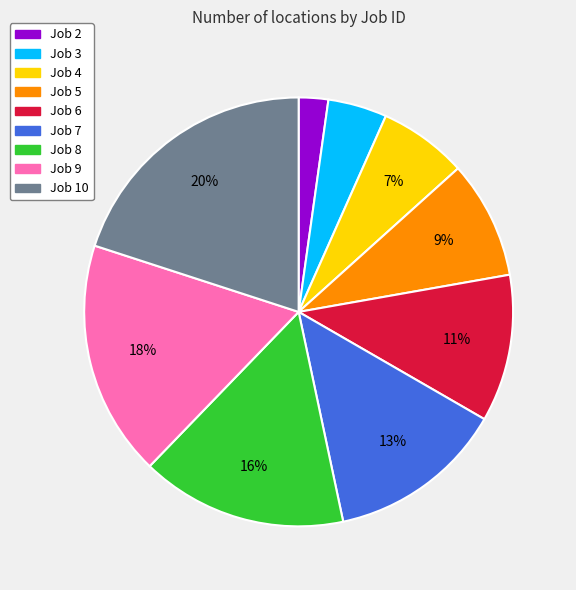

Do Job 7 and Job 5 together represent more than half of the pie?

No